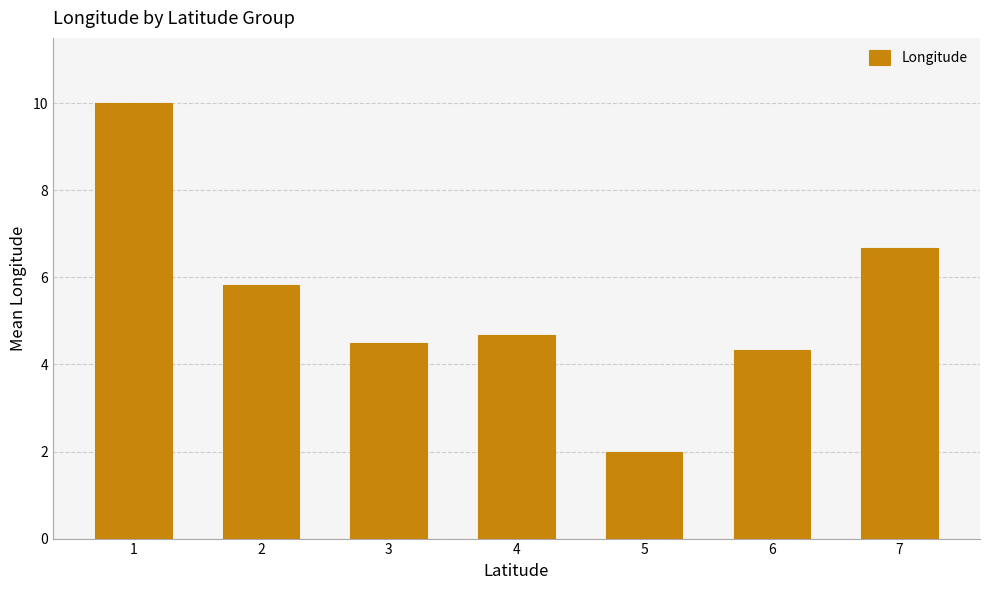

True or false: the data shows 1.9 at 7.

False